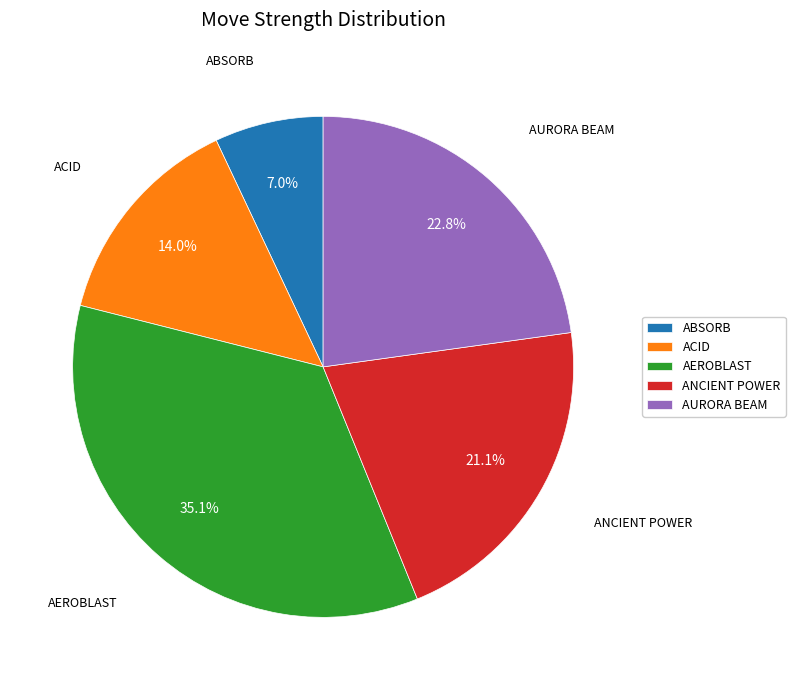

Rank the categories by value from highest to lowest.

AEROBLAST, AURORA BEAM, ANCIENT POWER, ACID, ABSORB